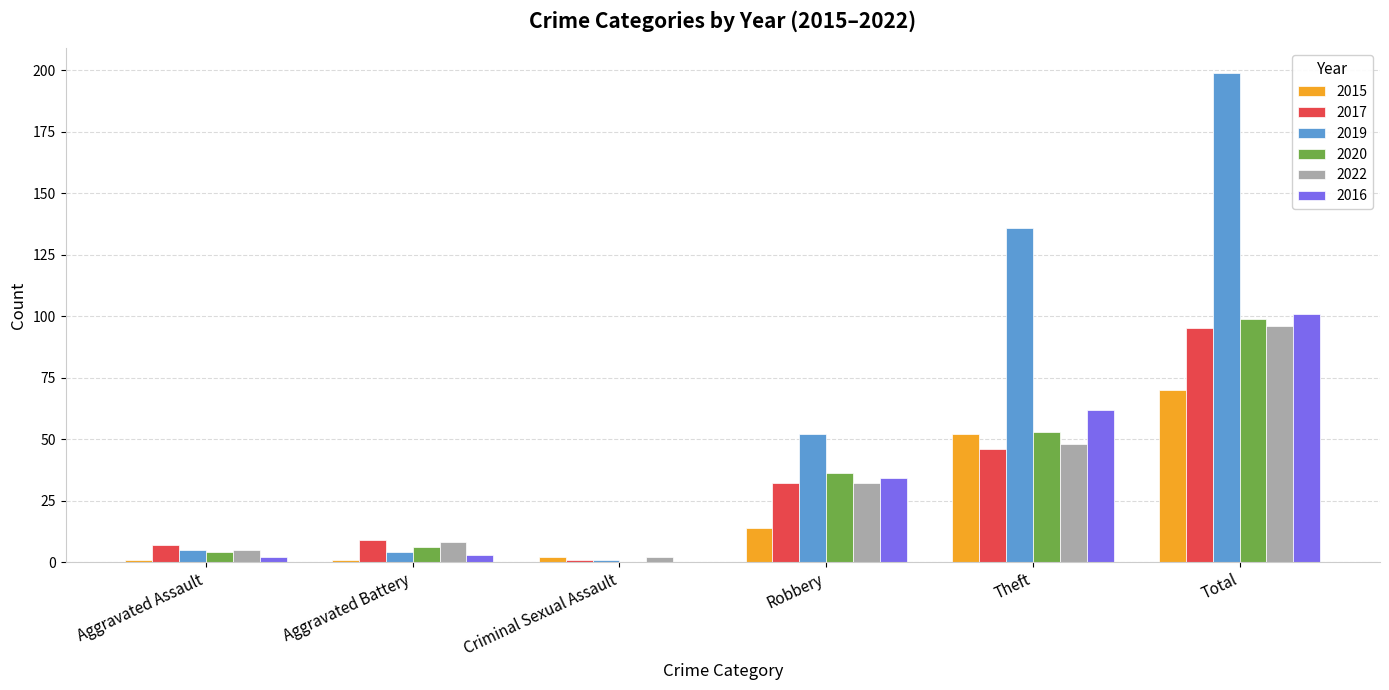

What is the total value across all series at Robbery?

200